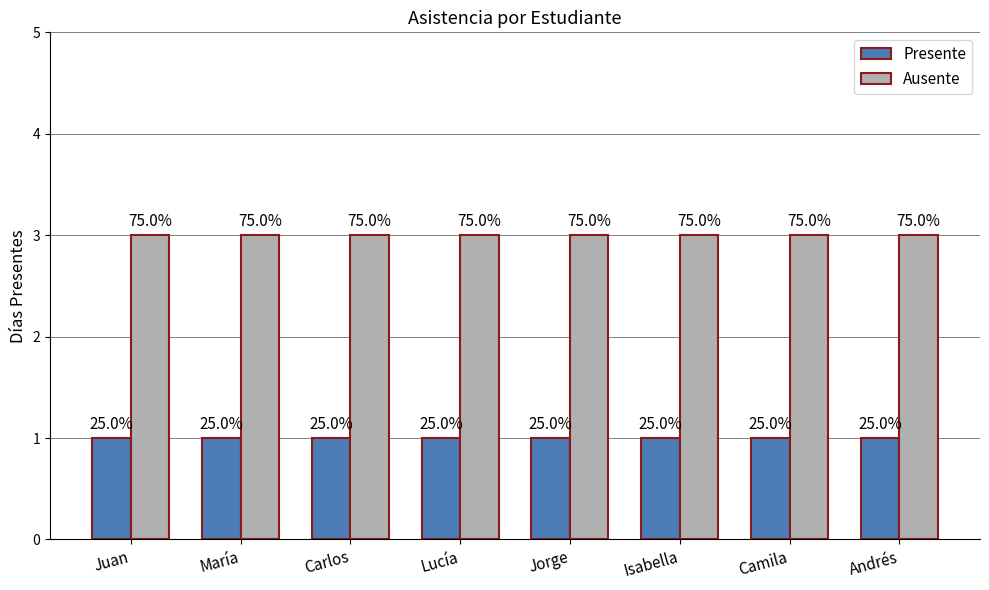

How many groups of bars are there?

8